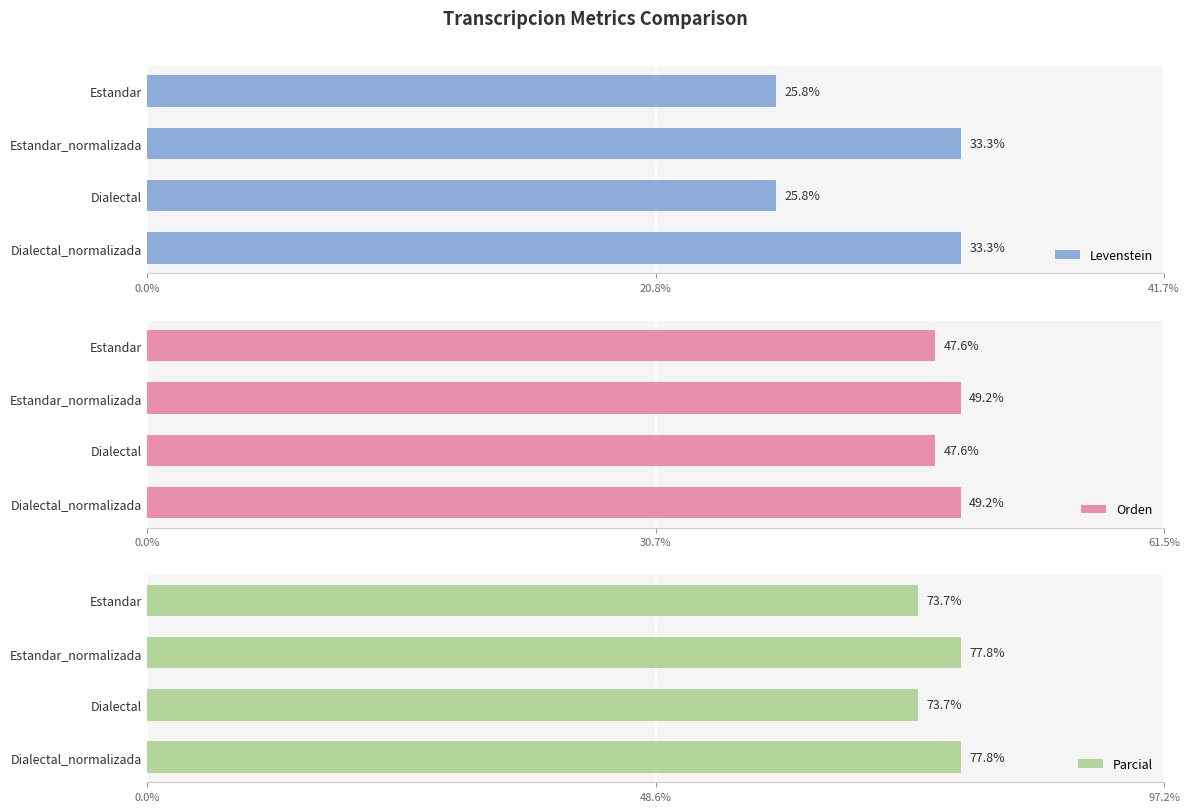

What is the value of the Orden bar at the 2nd from the left?

49.2